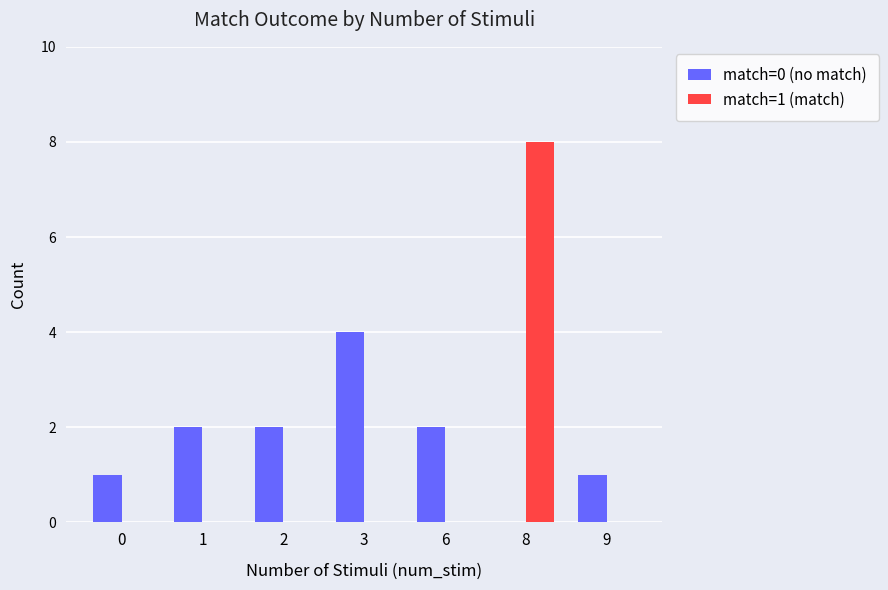

Between 3 and 8, which series saw the biggest shift?

match=1 (match)